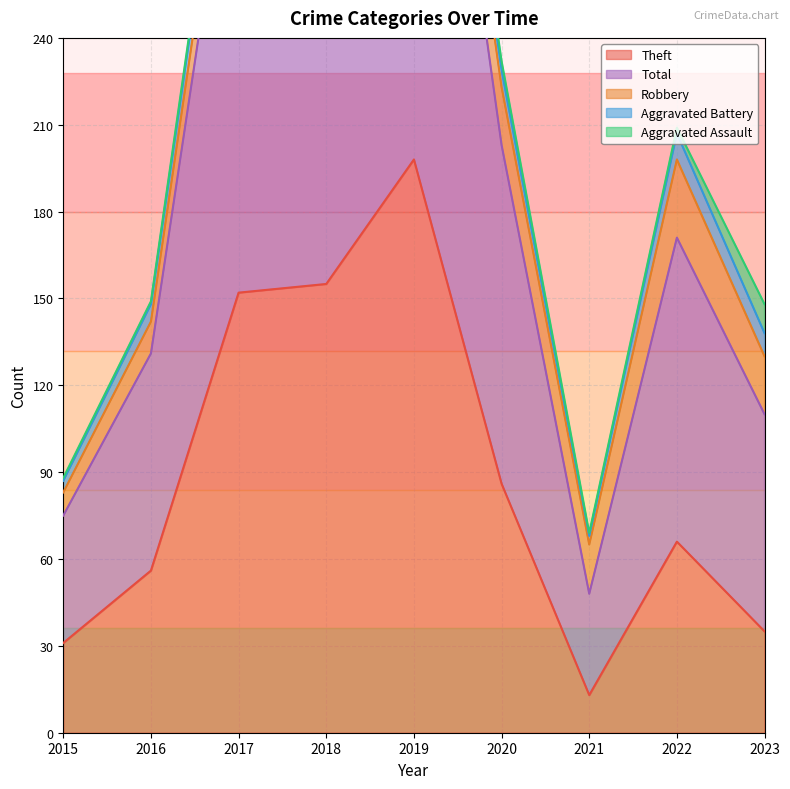

Which has a higher value, 2015 or 2018?

2018